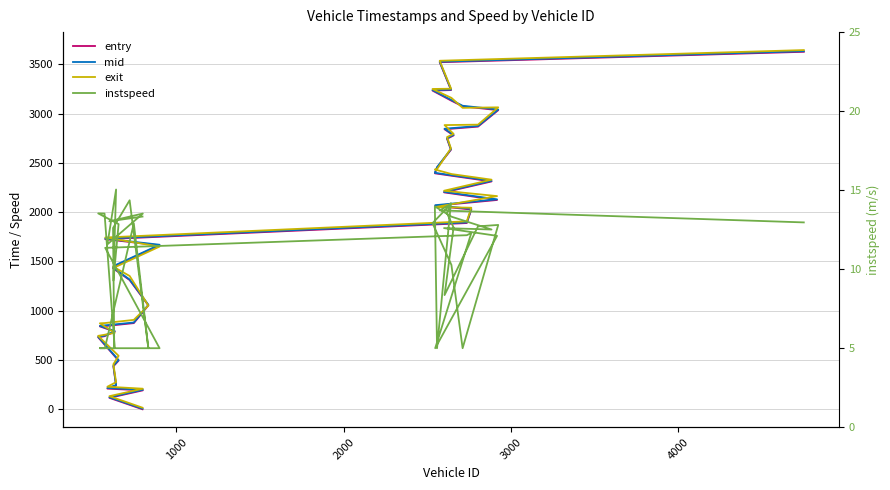

At how many categories does at least one series exceed 1322?

26